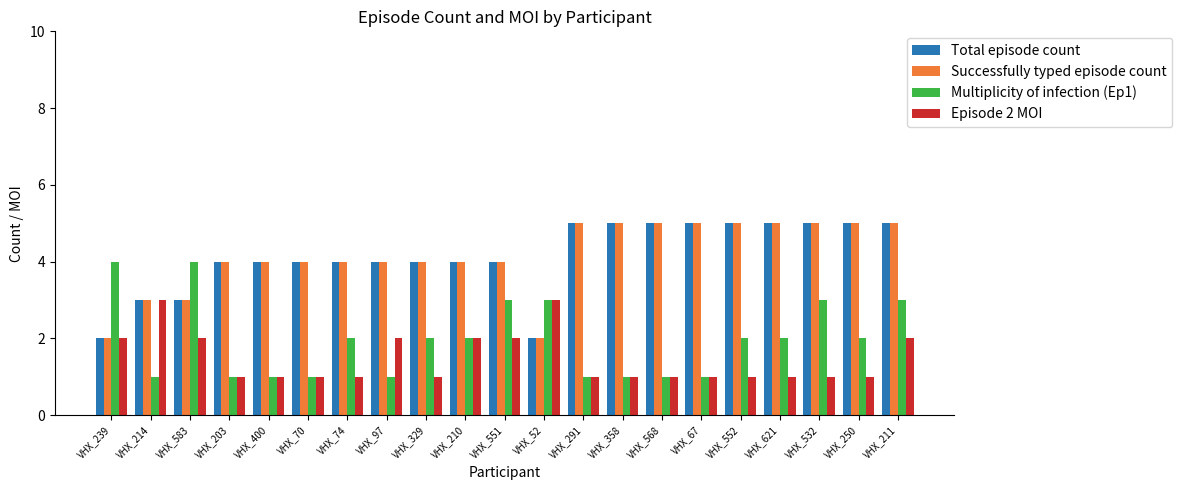

Reading left to right, transcribe all the data shown in this chart.

Total episode count: 2	3	3	4	4	4	4	4	4	4	4	2	5	5	5	5	5	5	5	5	5
Successfully typed episode count: 2	3	3	4	4	4	4	4	4	4	4	2	5	5	5	5	5	5	5	5	5
Multiplicity of infection (Ep1): 4	1	4	1	1	1	2	1	2	2	3	3	1	1	1	1	2	2	3	2	3
Episode 2 MOI: 2	3	2	1	1	1	1	2	1	2	2	3	1	1	1	1	1	1	1	1	2